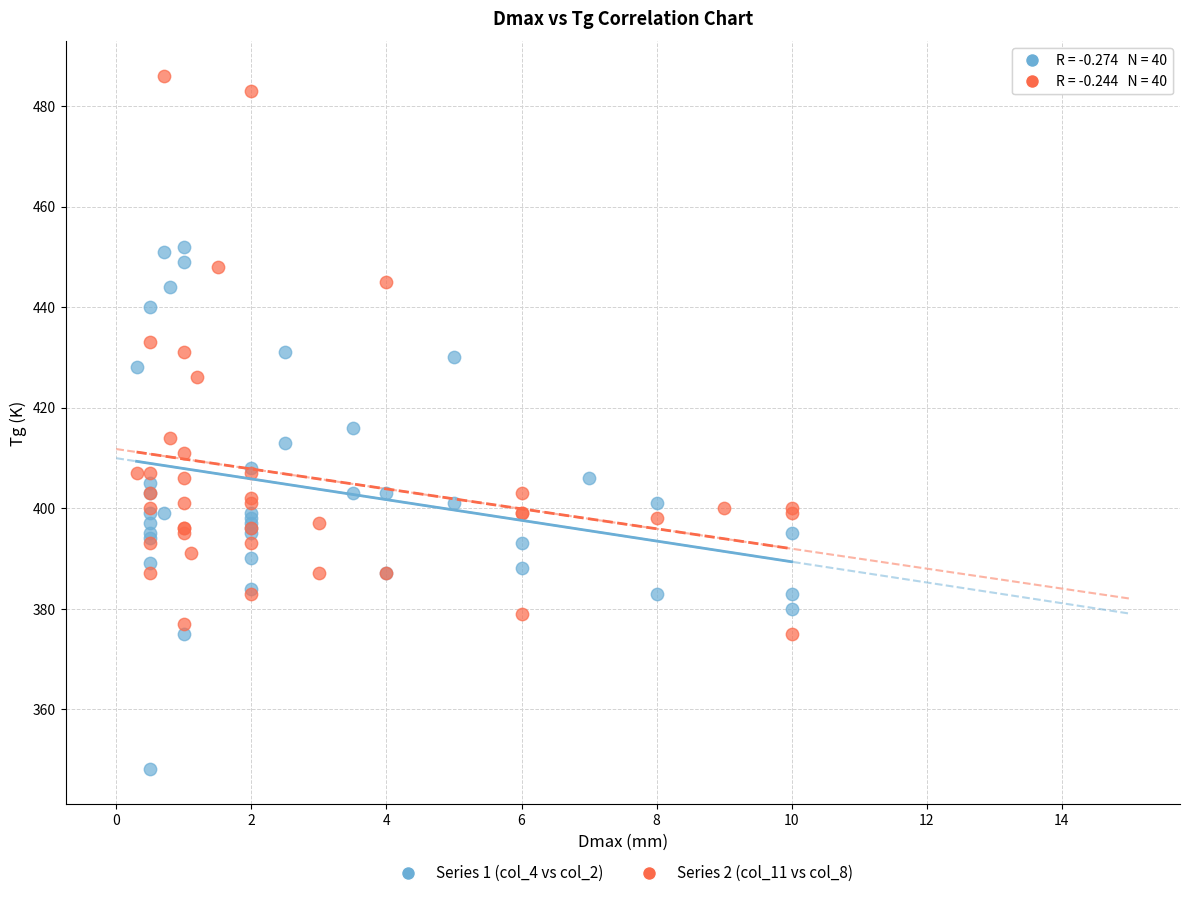

Which series reaches the minimum Y coordinate?

Series 1 (col_4 vs col_2)